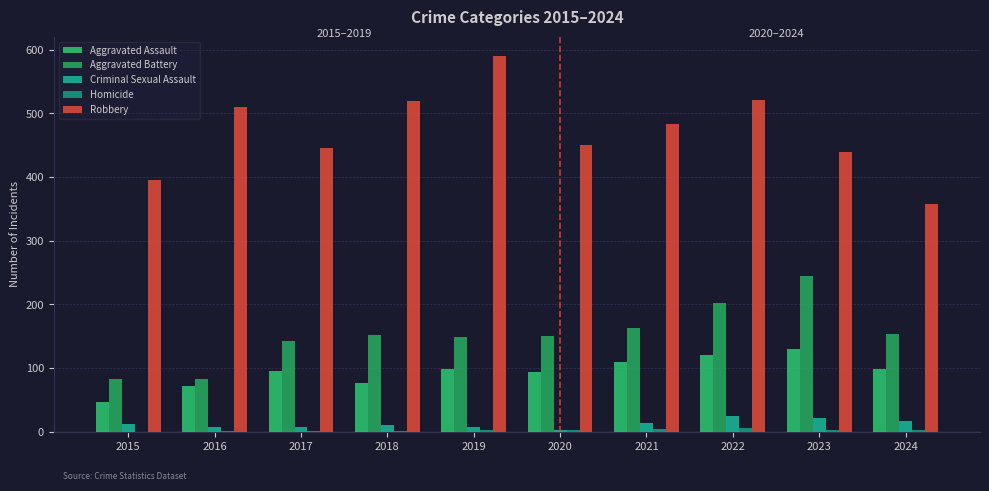

How many data points does each series have?

10